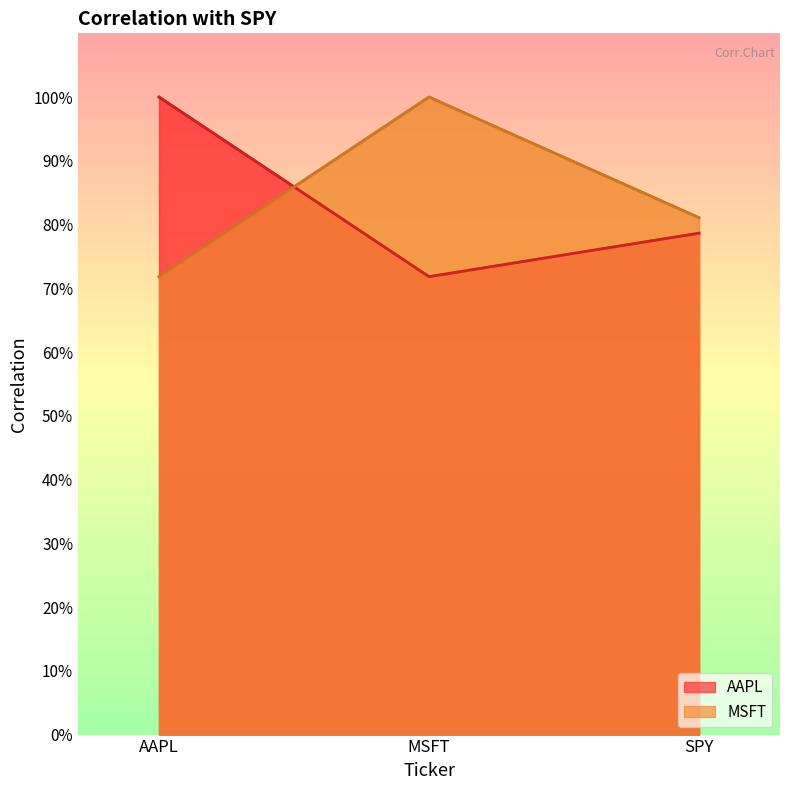

Does the chart have visible grid lines?

No